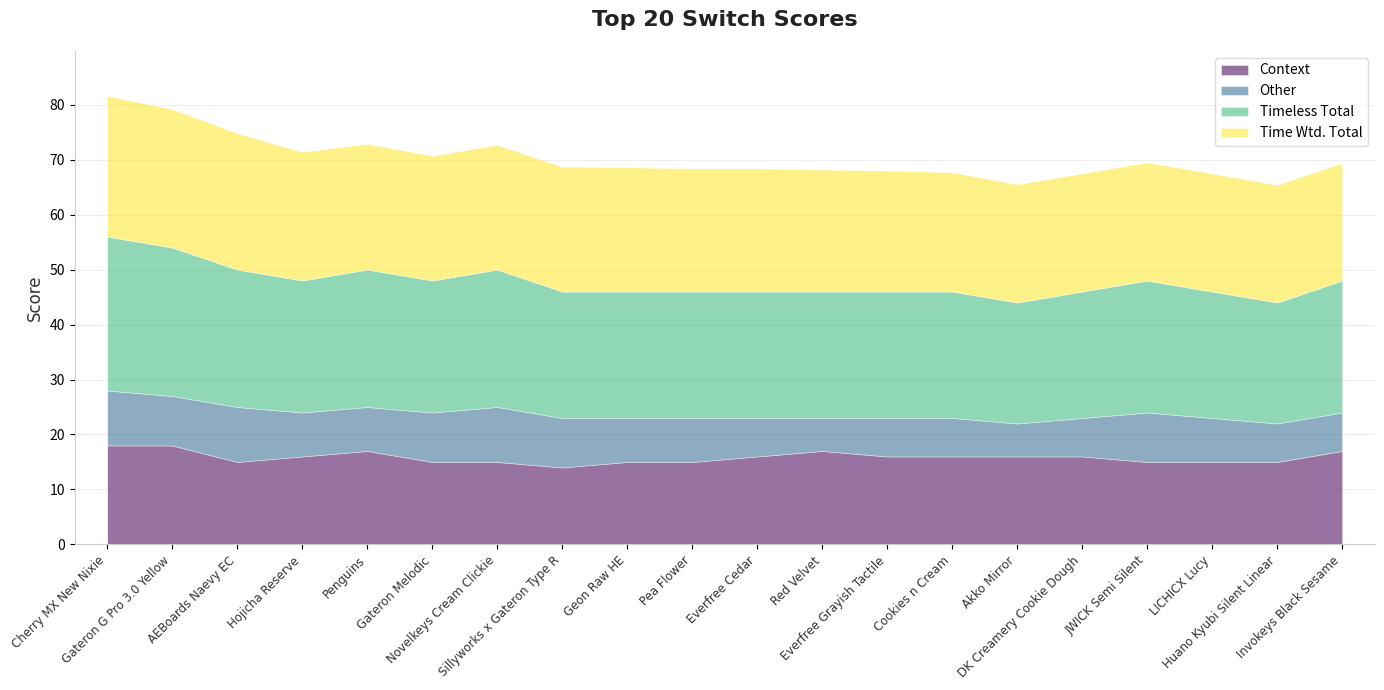

What is the average value of the Context series?

15.8